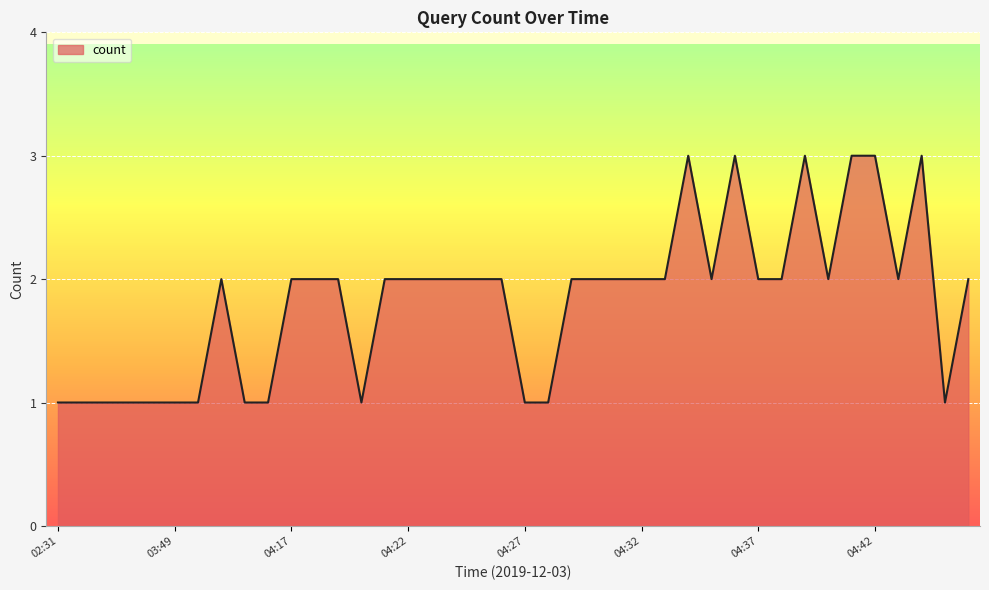

What is the greatest value displayed?

3